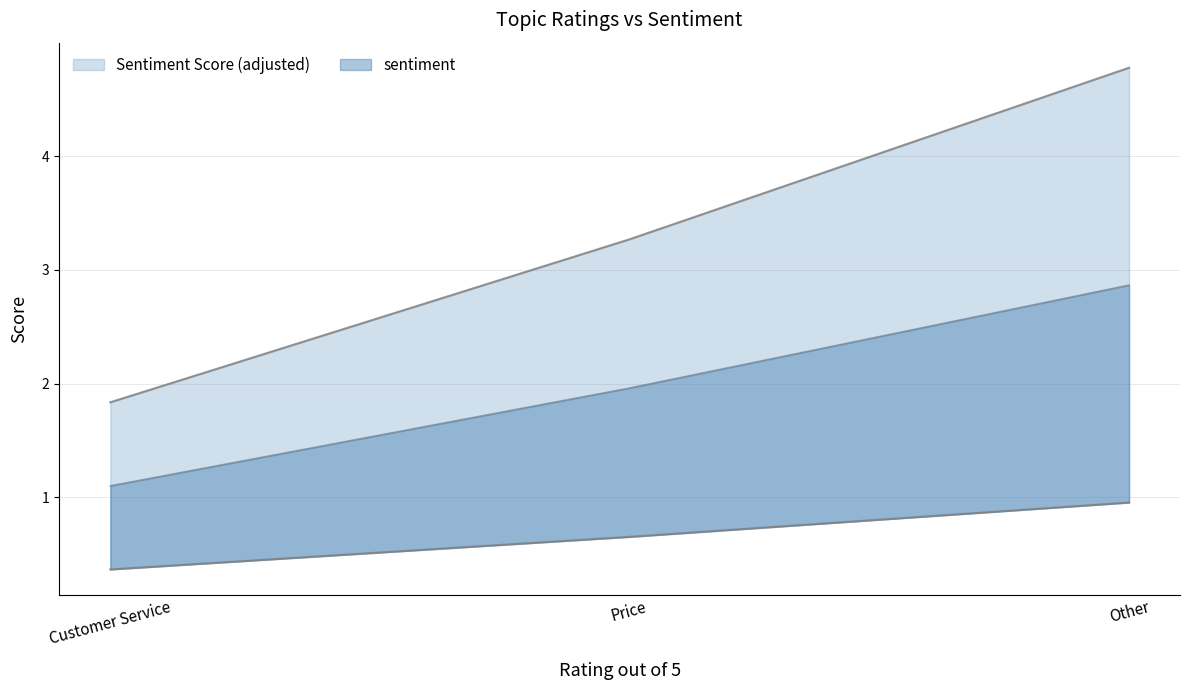

What is the label of the 1st point from the right?

Other